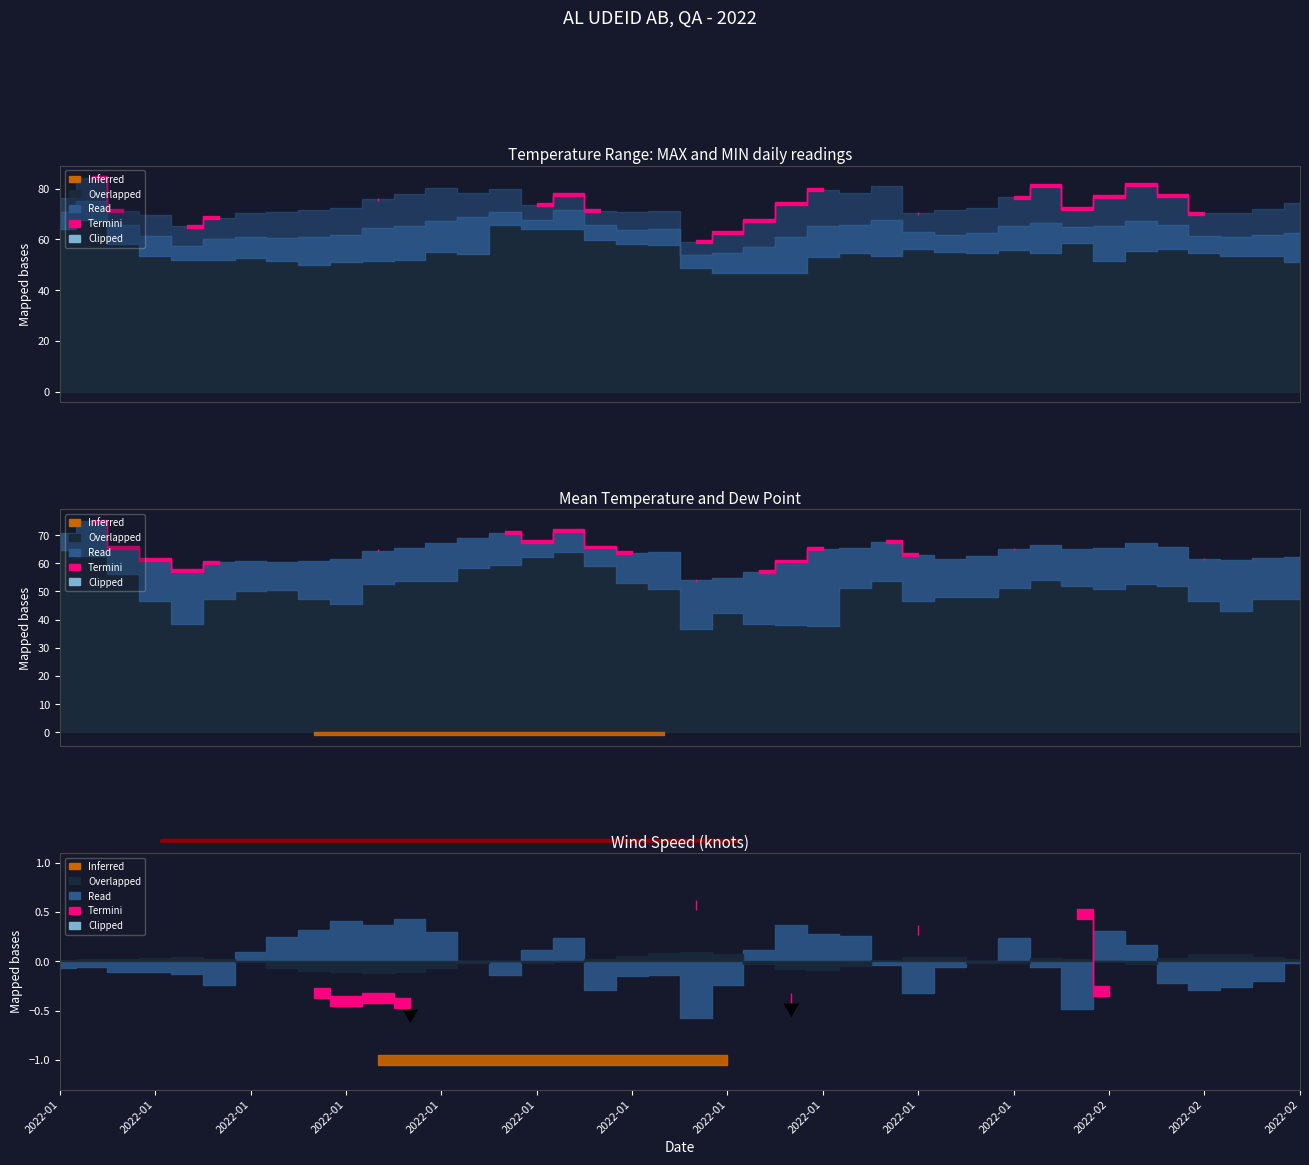

What is the maximum value shown in the chart?

84.2